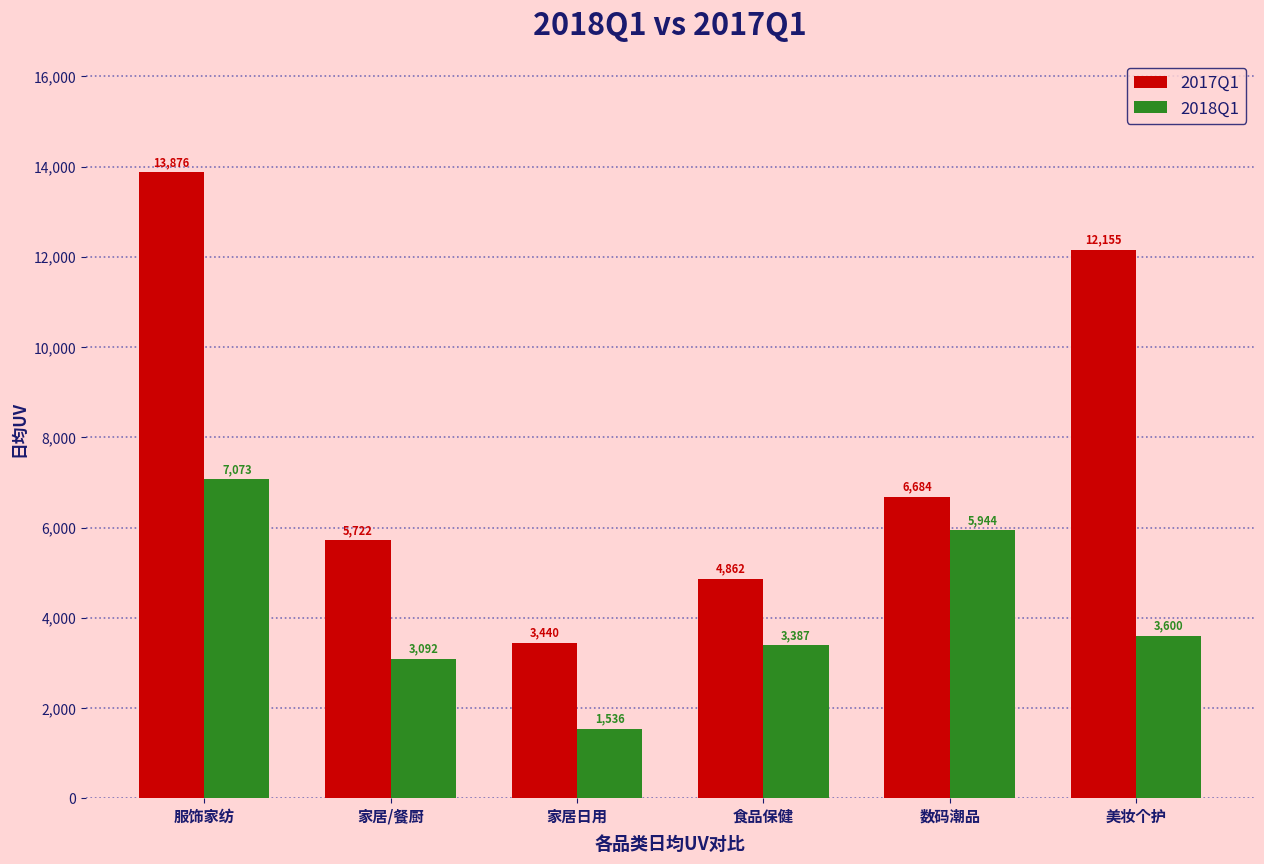

At which label does 2017Q1 first exceed 6684?

服饰家纺